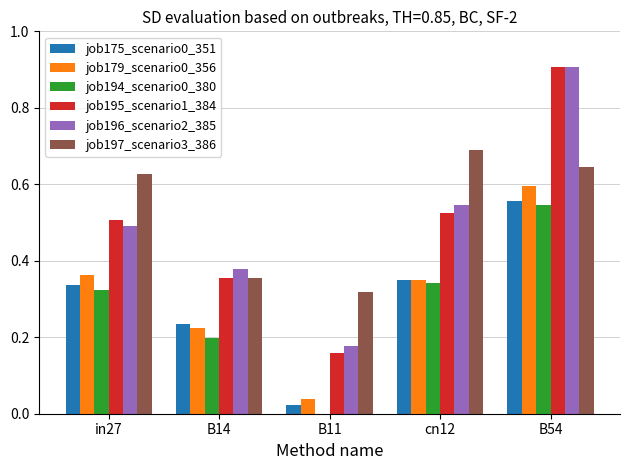

Which series changed the most between in27 and B14?

job197_scenario3_386